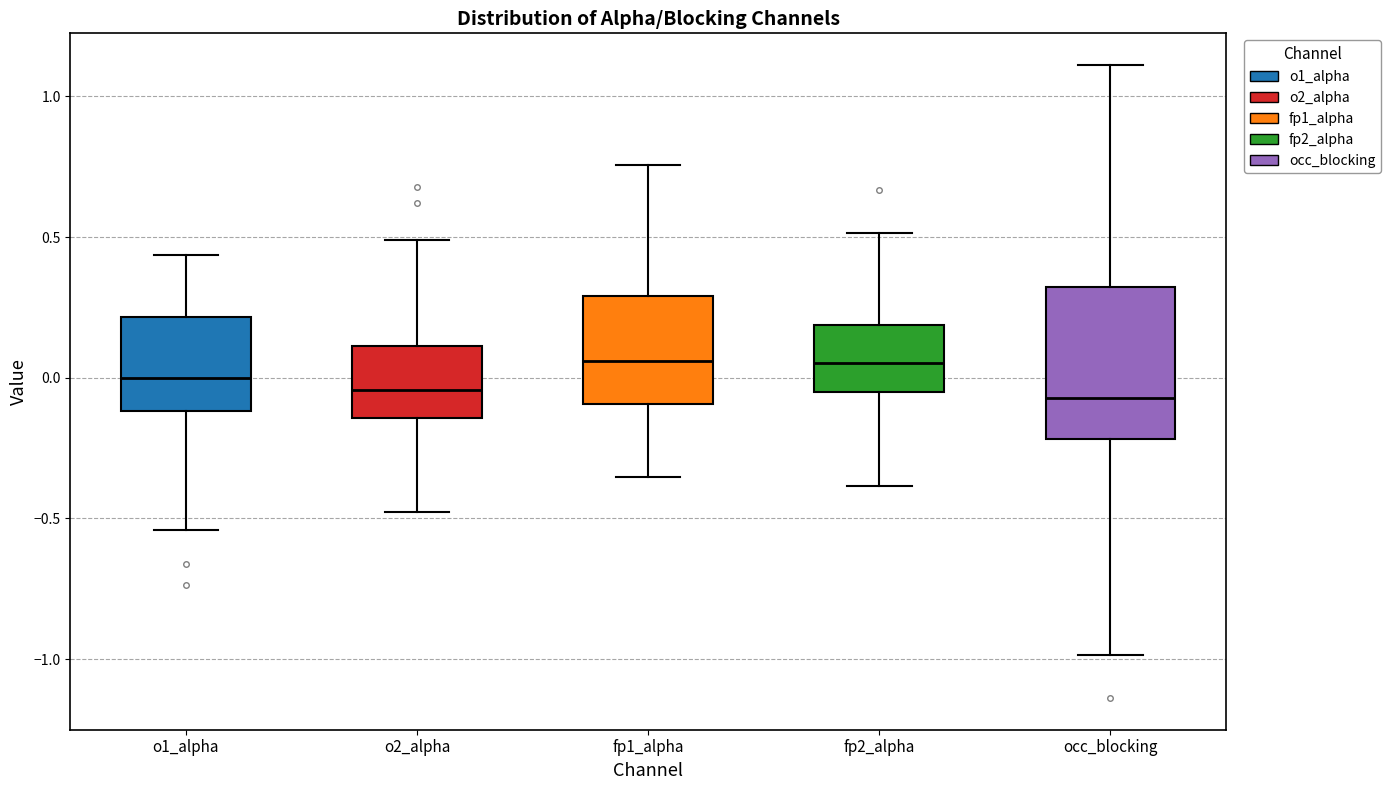

Comparing the boxes themselves (not the whiskers), which one is the tallest?

occ_blocking